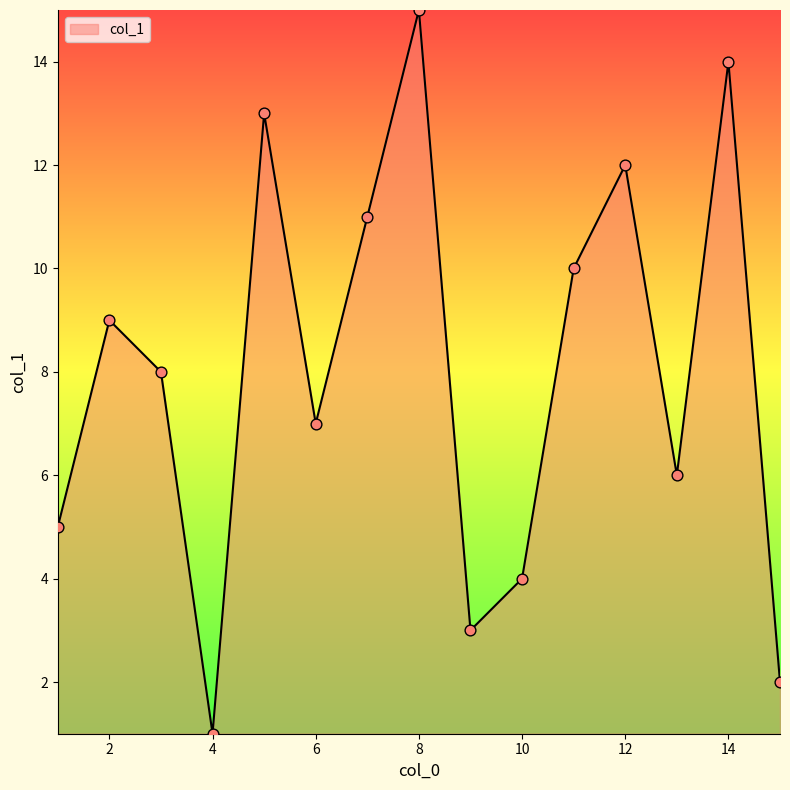

What is the maximum value shown in the chart?

15